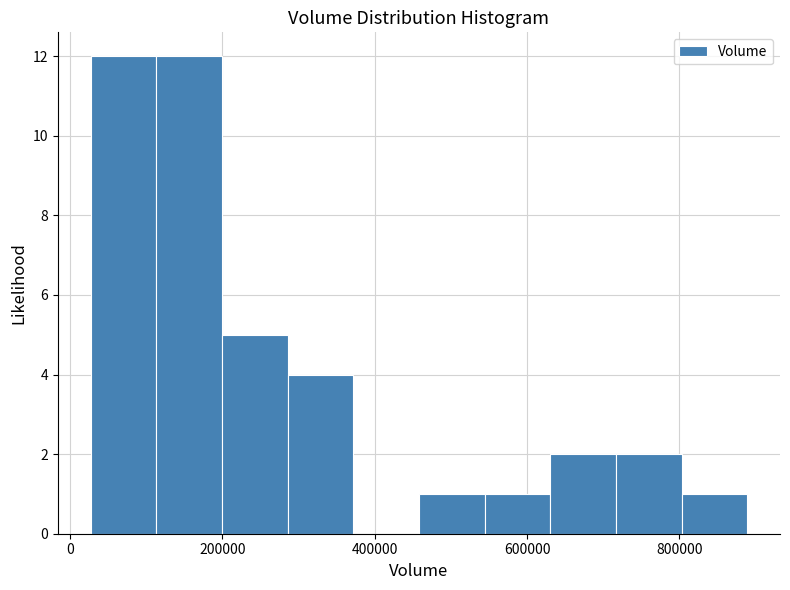

Reading left to right, transcribe this chart: for each bar, give the range it covers on the x-axis and its height. Neither the bar edges nor the heights are printed on the chart, so give them approximately, as read against the axes.

20000 to 120000: 12
120000 to 200000: 12
200000 to 280000: 5
280000 to 380000: 4
380000 to 460000: 0
460000 to 540000: 1
540000 to 640000: 1
640000 to 720000: 2
720000 to 800000: 2
800000 to 880000: 1